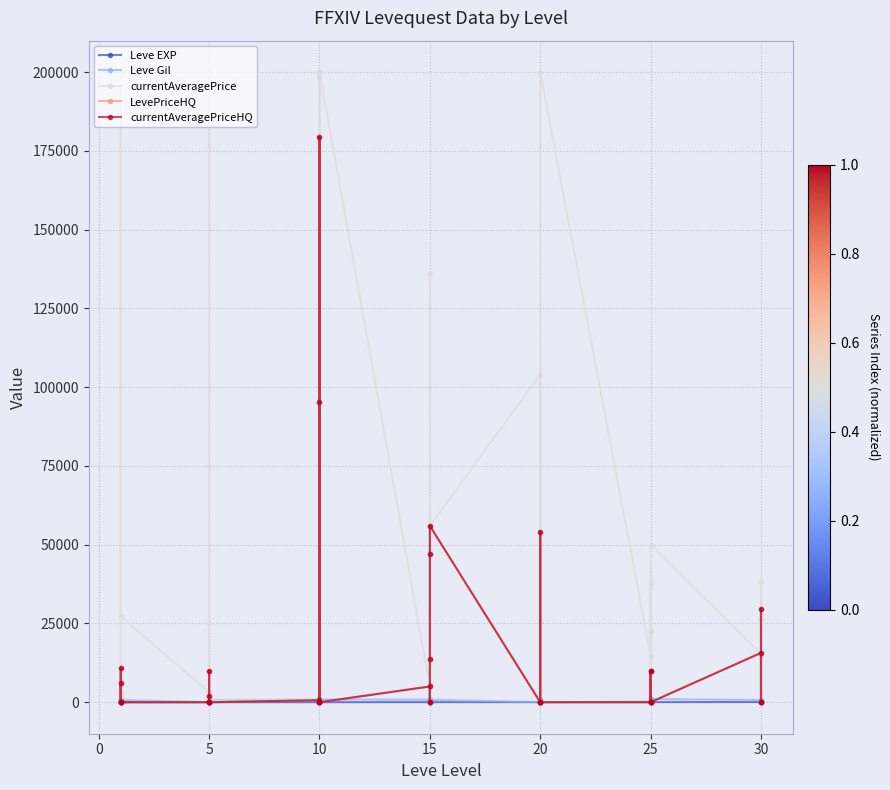

How many data points does each series have?

40